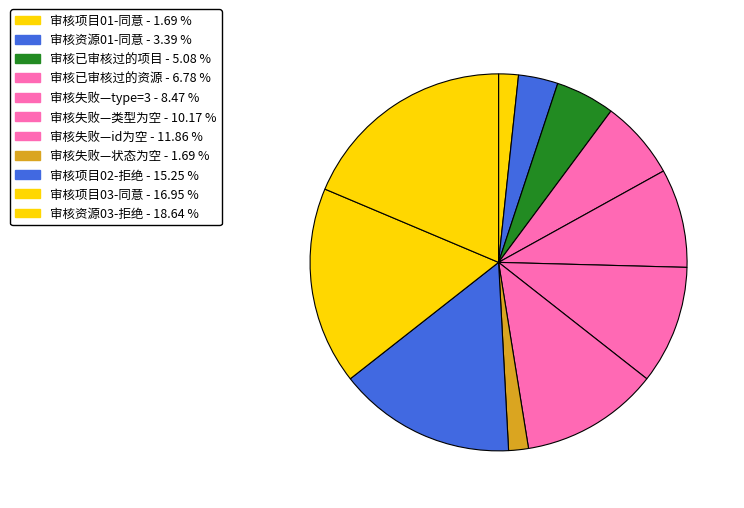

The 审核失败—类型为空 slice represents 25% of the pie. True or false?

False